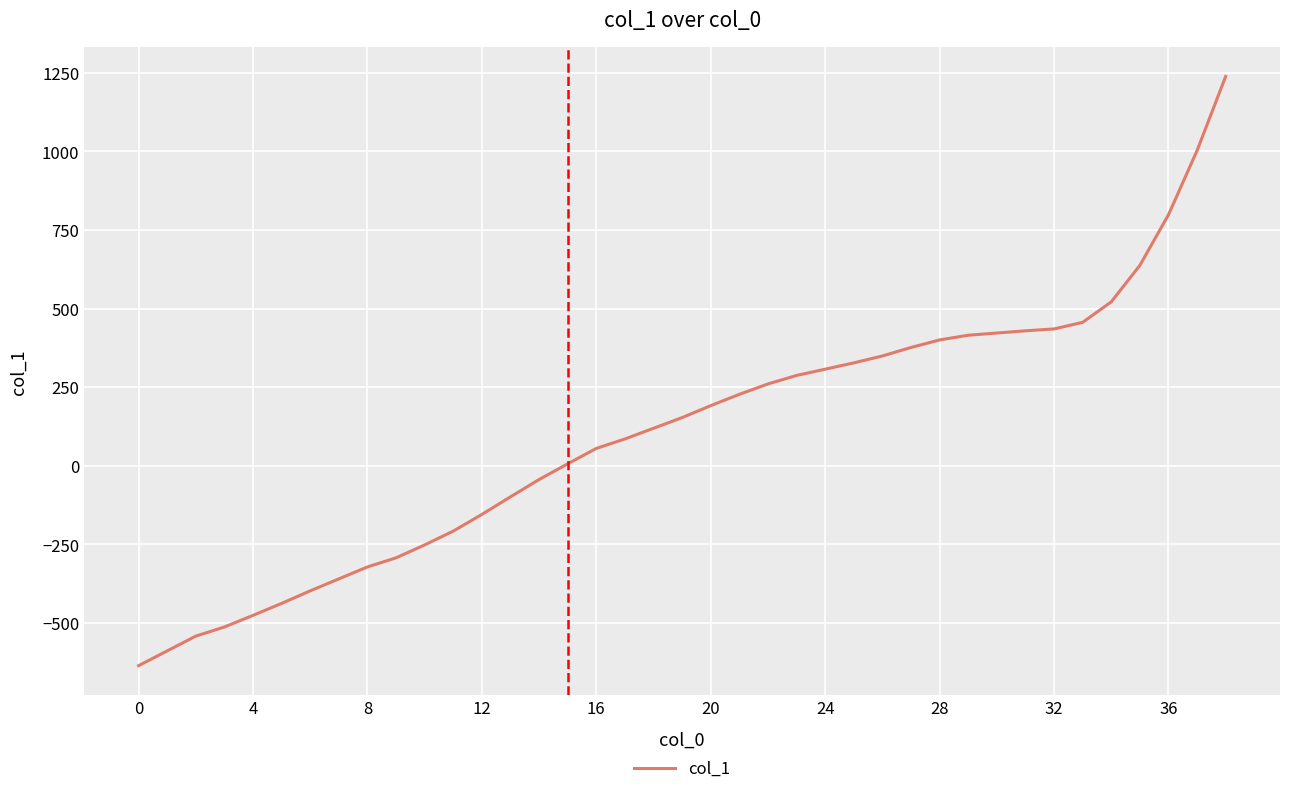

What is the difference between the maximum and minimum values?

1874